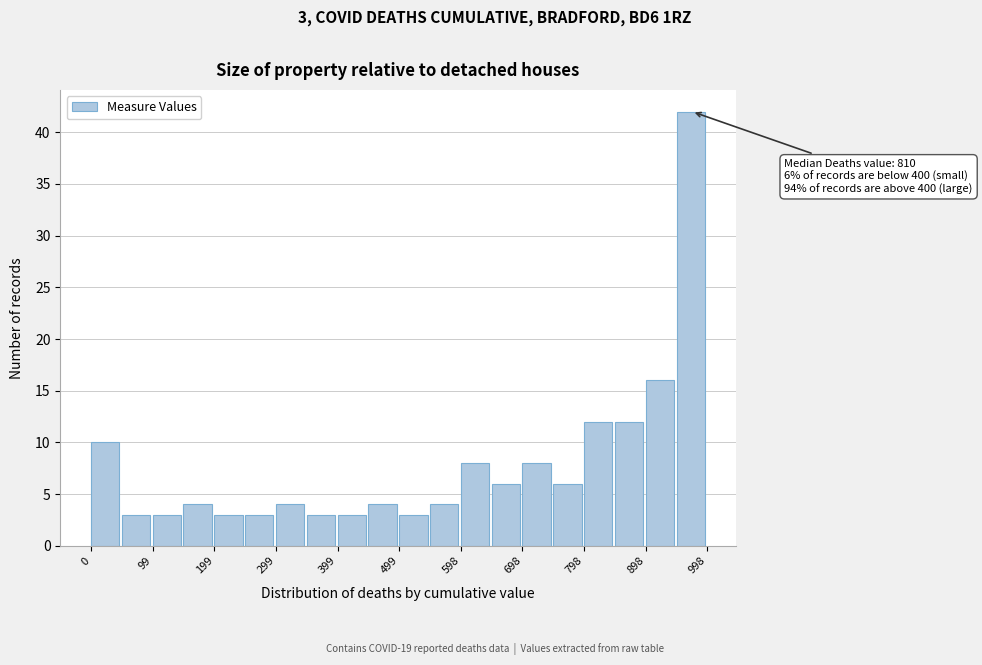

Over which range of the x-axis is the bar tallest?

950 to 1000